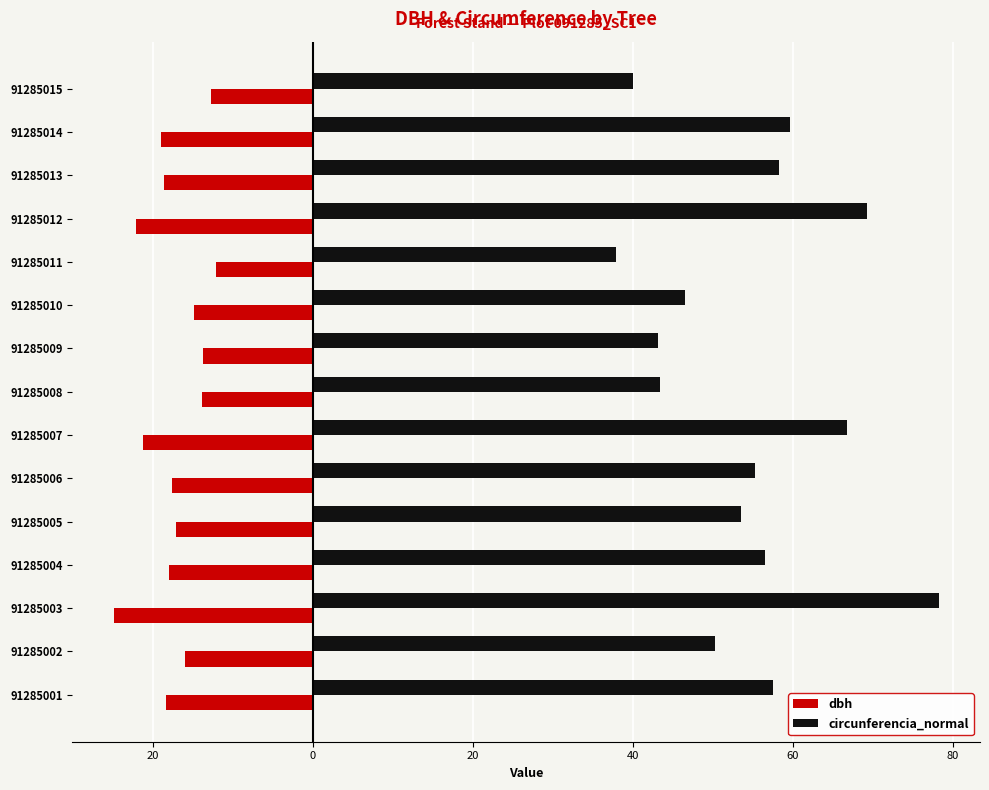

What is the value of the circunferencia_normal bar at the 14th from the left?

59.7